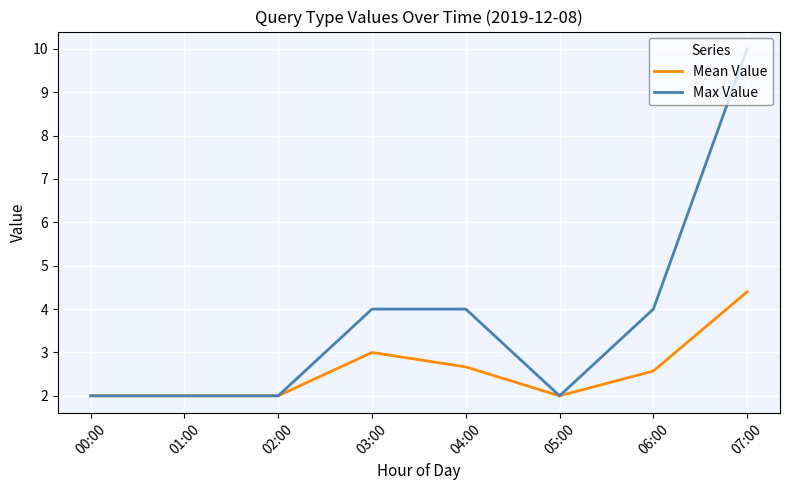

Which series changed the most between 00:00 and 06:00?

Max Value